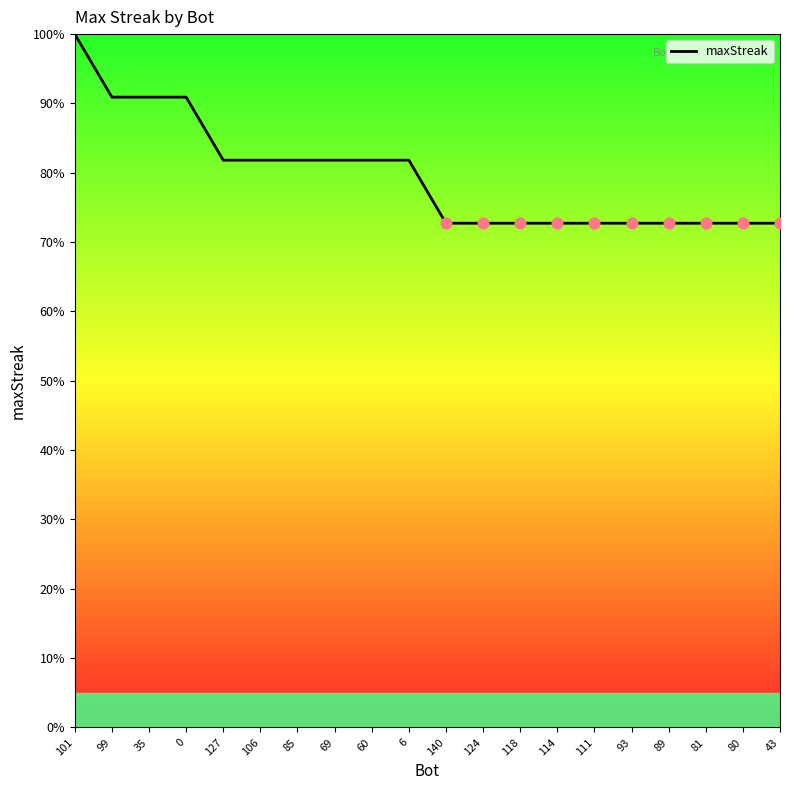

What is the ratio of the value at 43 to the value at 35?

0.8